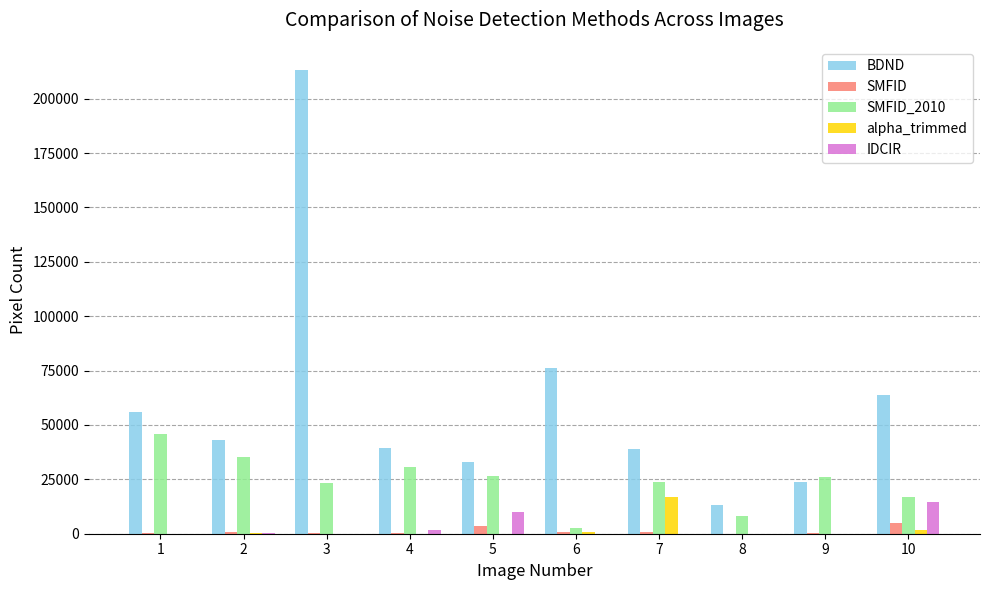

How many groups of bars are there?

10